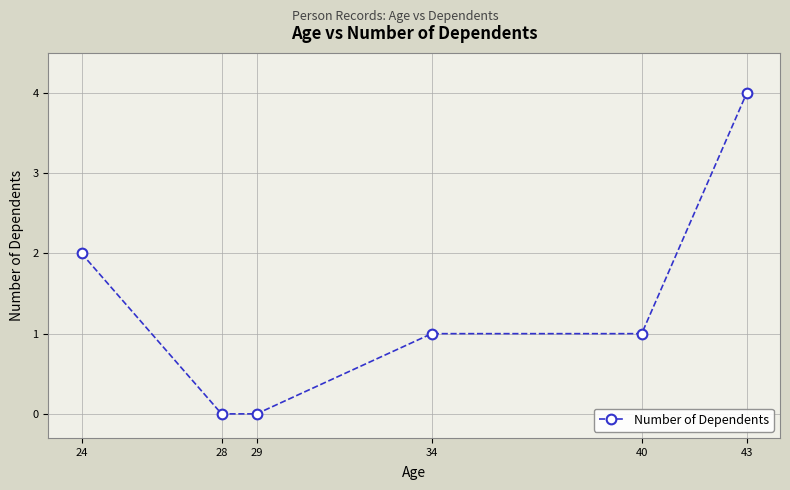

What is the sum of the values at 24 and 43?

6